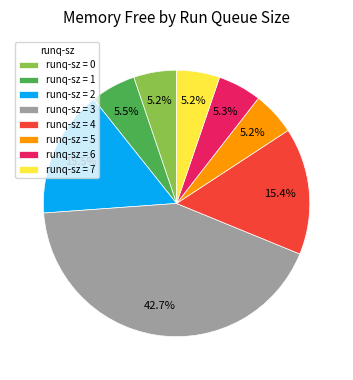

Between runq-sz = 7 and runq-sz = 2, which is larger?

runq-sz = 2